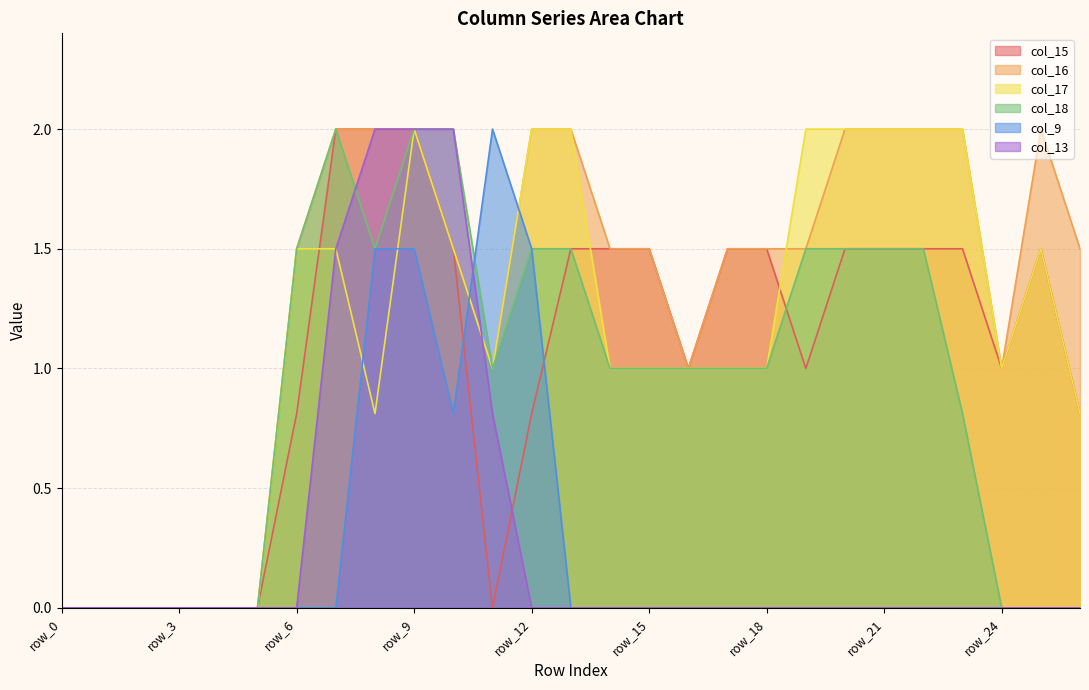

What value does the col_15 series have at row_14?

1.5